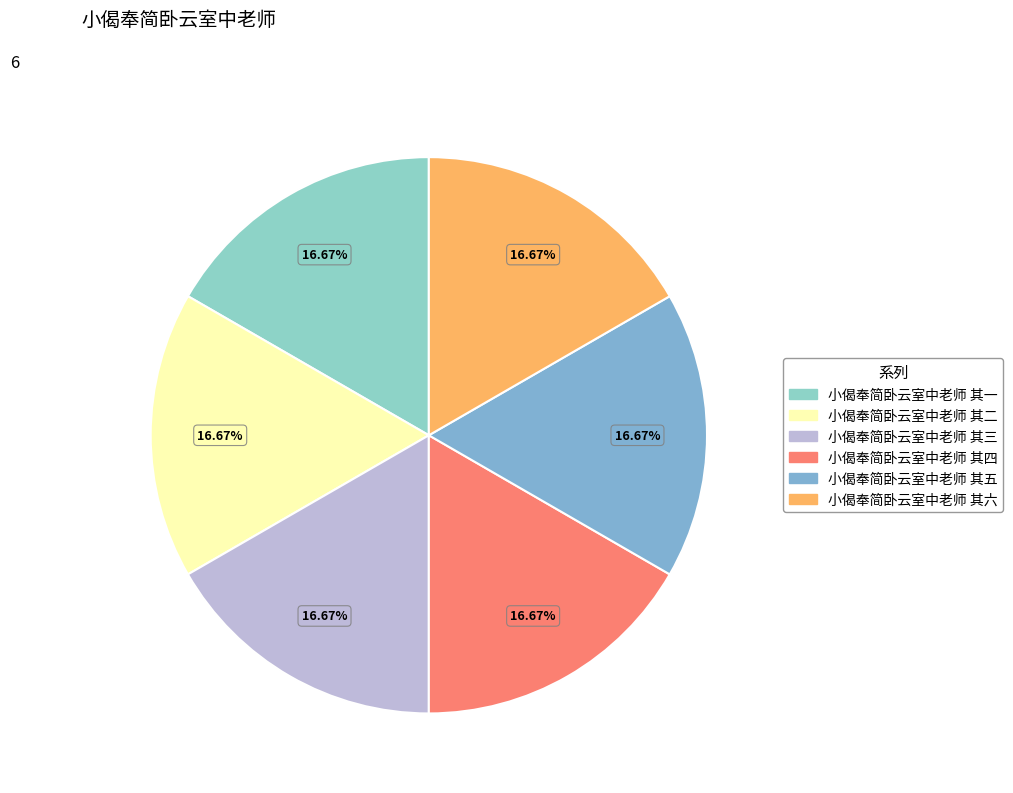

Combined, what portion of the pie is 小偈奉简卧云室中老师 其三 and 小偈奉简卧云室中老师 其六?

33.3%